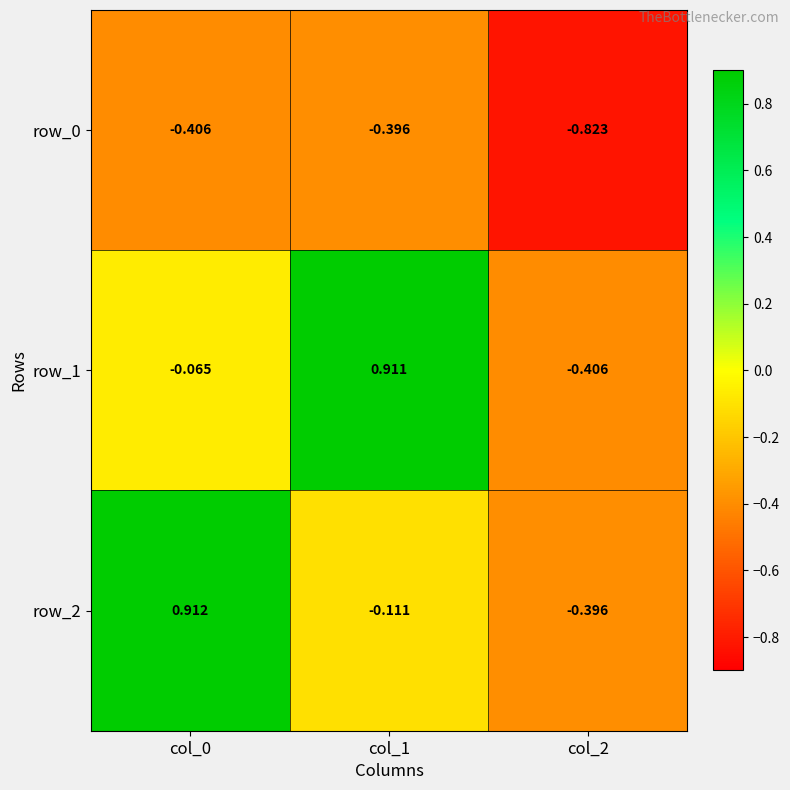

At which label is row_2 closest to 0?

col_1